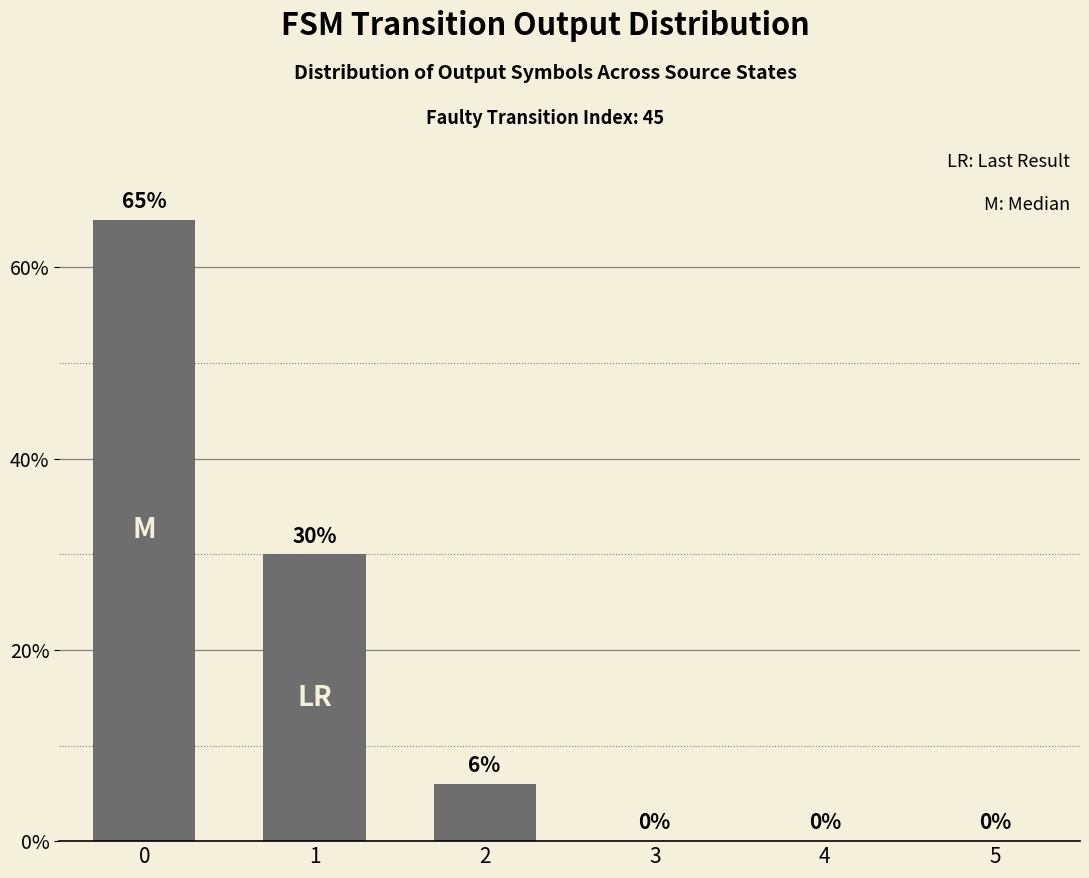

What is the maximum value shown in the chart?

65